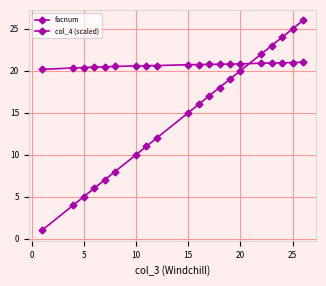

How many distinct data groups are displayed?

2